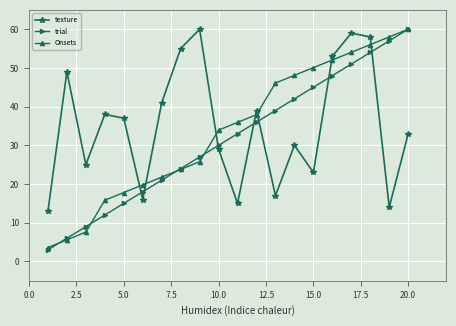

What is the value of the texture point at the 4th from the left?

38.0